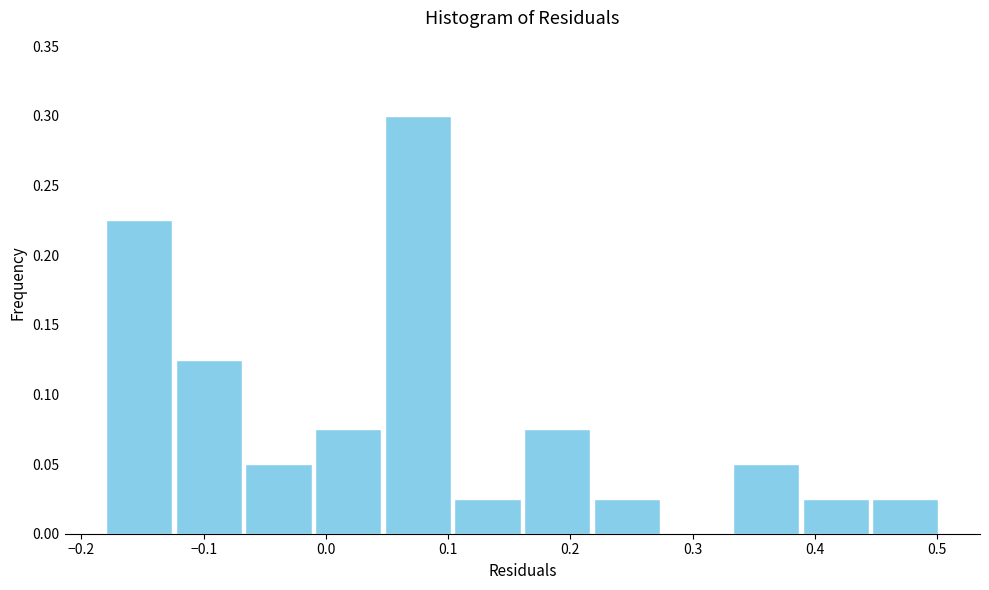

Reading left to right, list every bar in this chart as the range it spans on the x-axis followed by its height. Neither the bar edges nor the heights are printed on the chart, so give them approximately, as read against the axes.

-0.18 to -0.12: 0.225
-0.12 to -0.07: 0.125
-0.07 to -0.01: 0.050
-0.01 to 0.05: 0.075
0.05 to 0.10: 0.300
0.10 to 0.16: 0.025
0.16 to 0.22: 0.075
0.22 to 0.27: 0.025
0.27 to 0.33: 0
0.33 to 0.39: 0.050
0.39 to 0.45: 0.025
0.45 to 0.50: 0.025